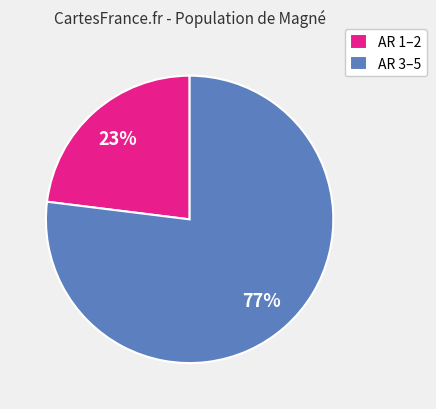

Approximately how many times larger is the value at AR 1–2 compared to AR 3–5?

0.3